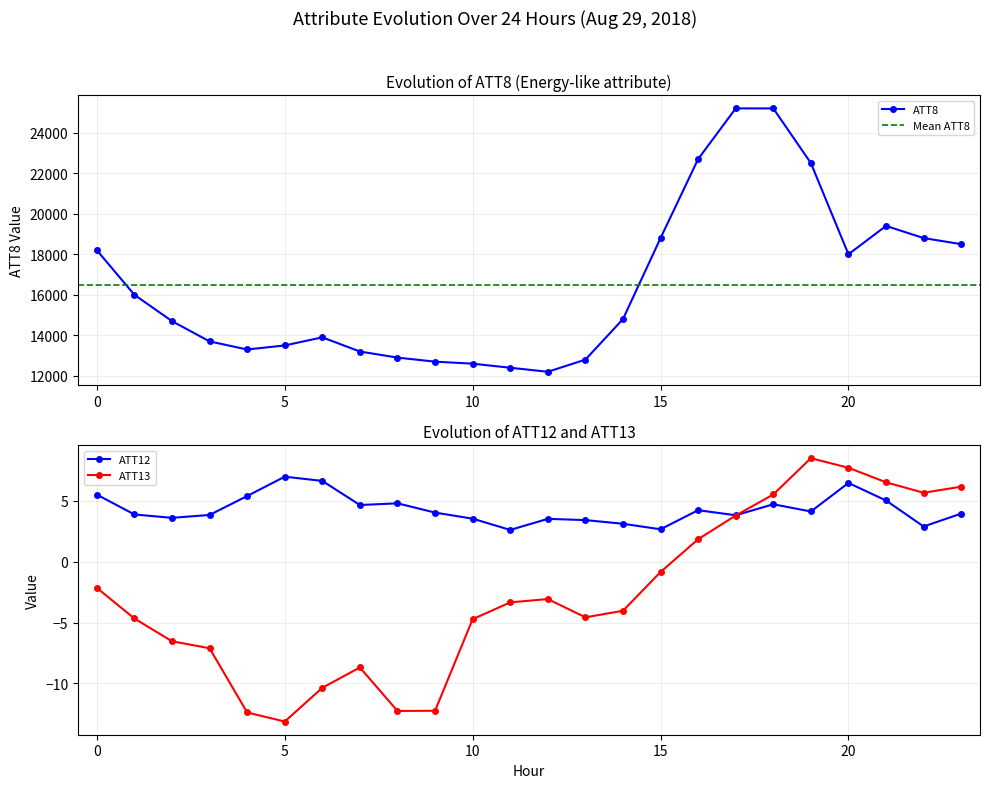

True or false: ATT12 has a value of 1.7 at 21.

False